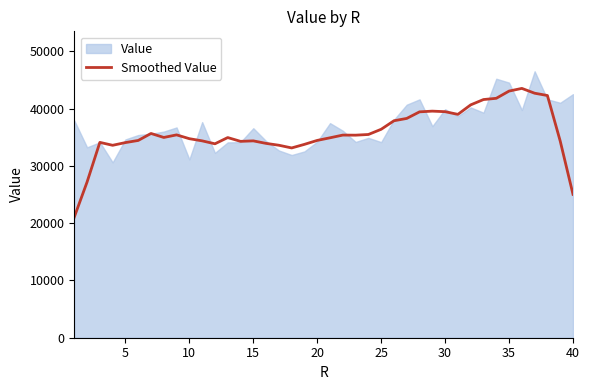

Count the number of categories in the chart.

40